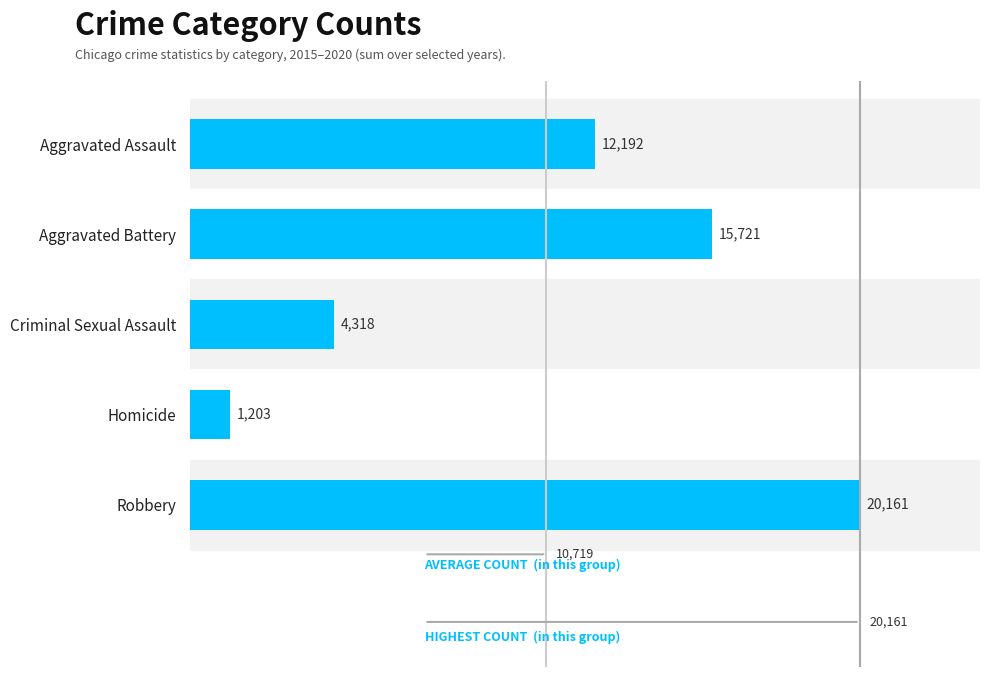

At which label is the value closest to 10682?

Aggravated Assault